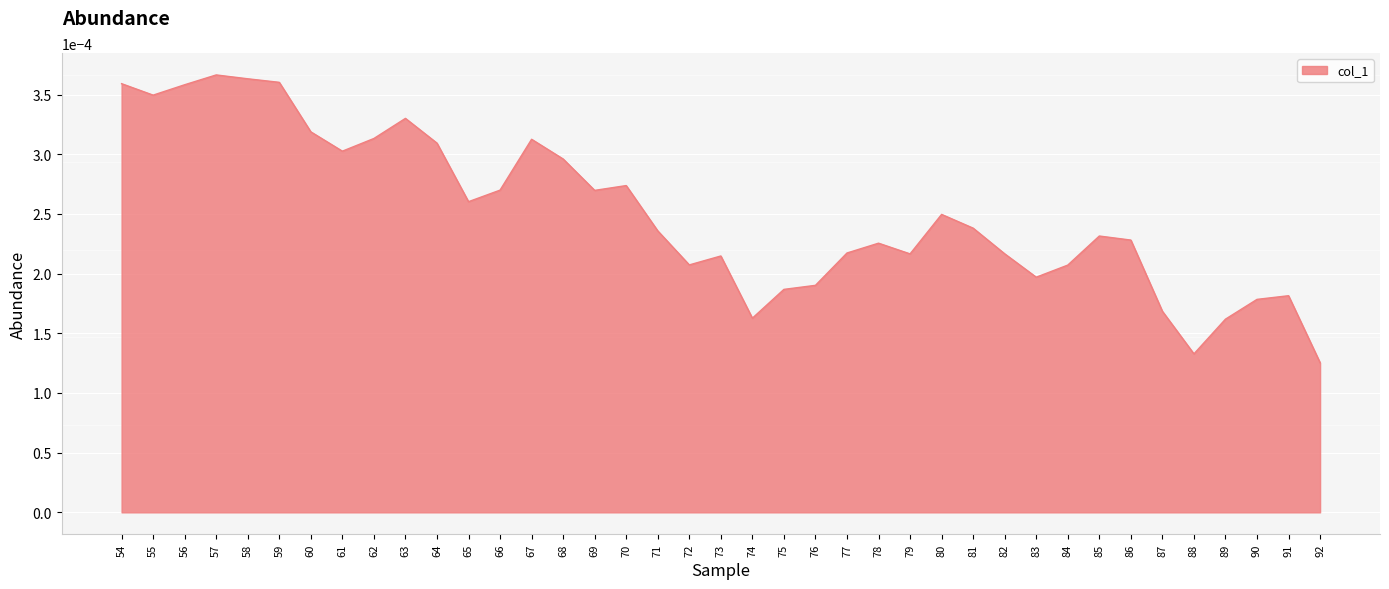

The value at 88 is 0.0. True or false?

True